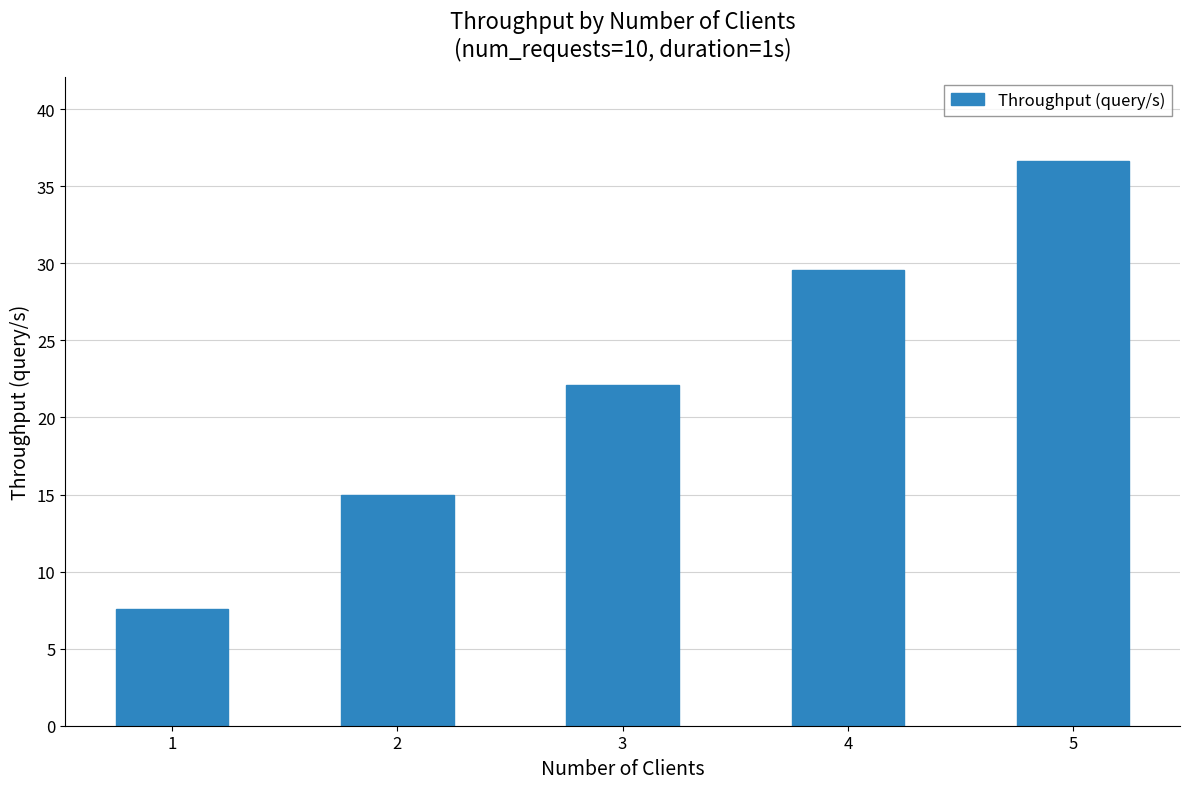

How many values exceed 22?

3